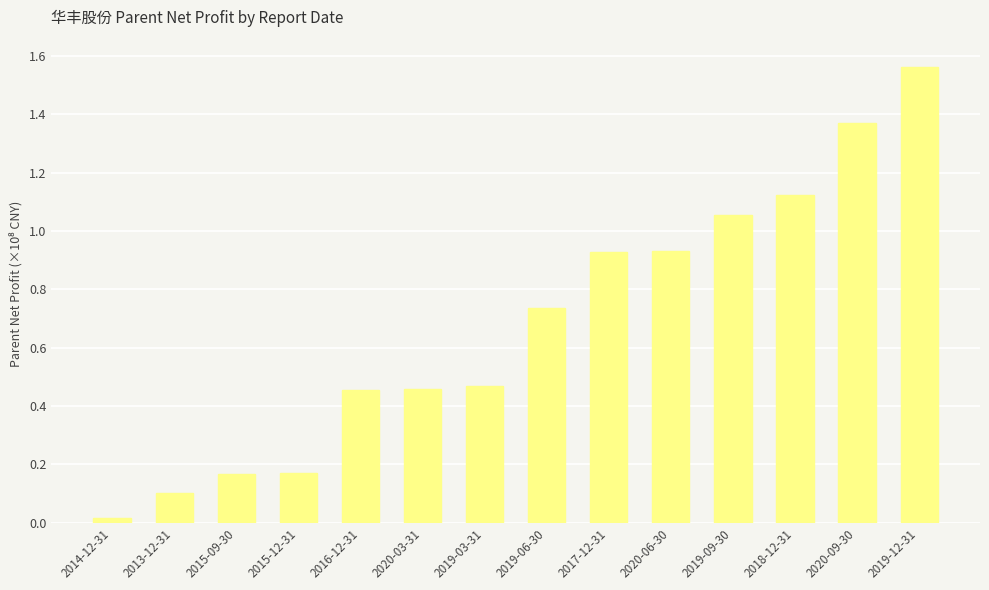

How many bars are there in total?

14